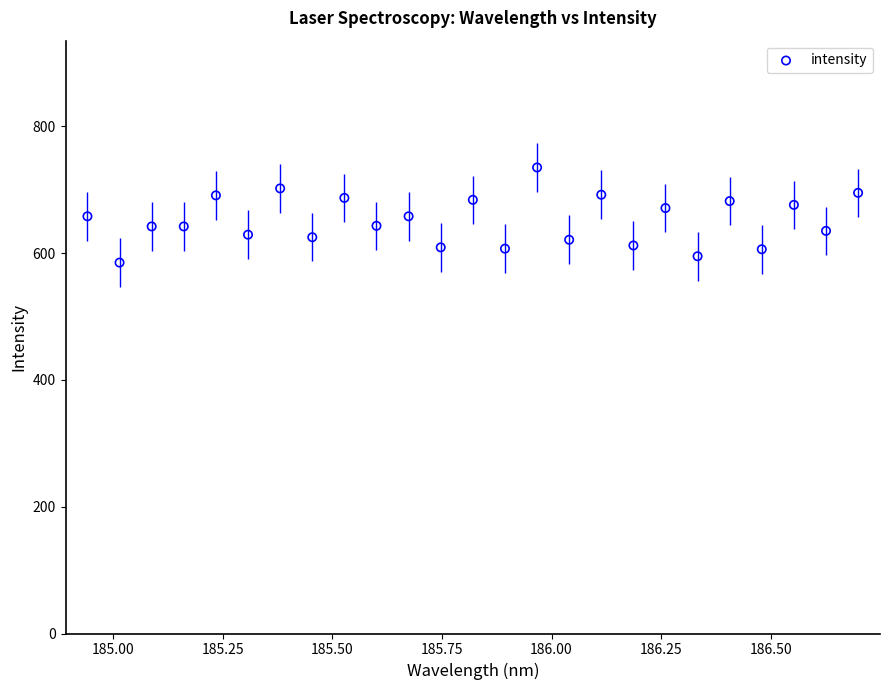

What is the range of Y values (max minus min)?

150